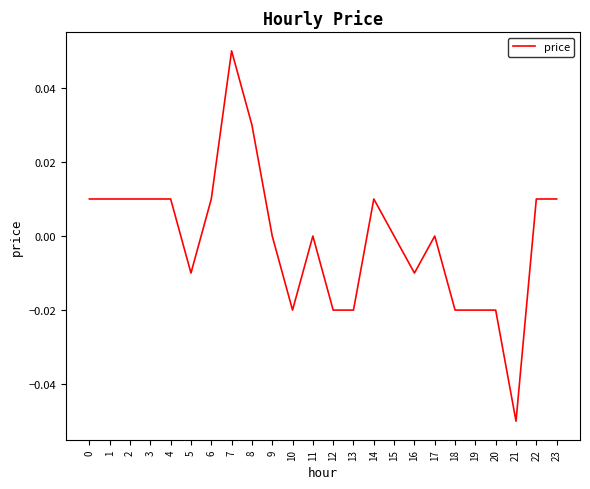

Which category has the highest value across all series?

7